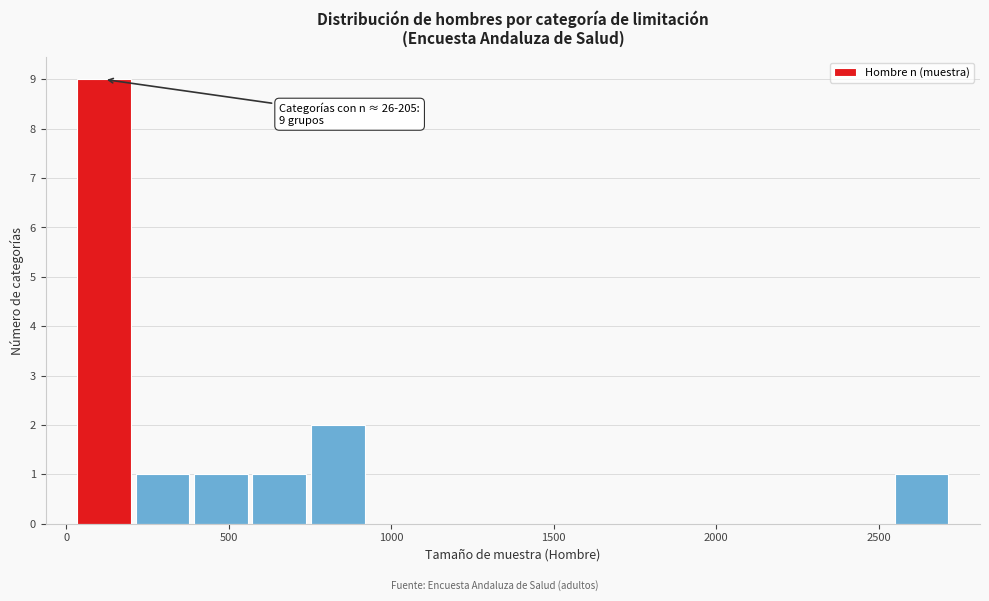

Read against the x-axis, roughly where is the centre of the tallest bar?

100